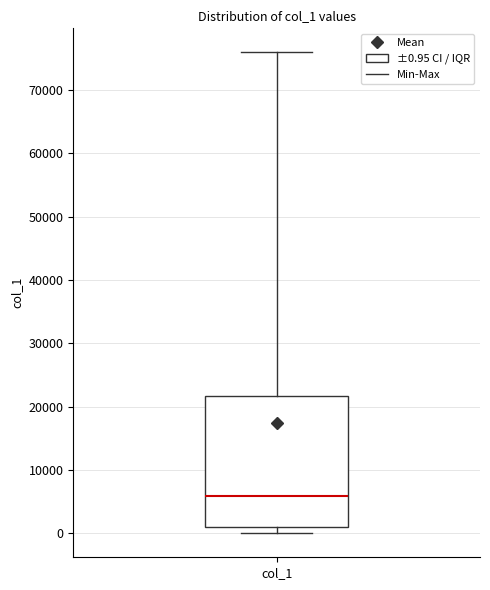

Read this box plot against the y-axis: the position of the median line, the range covered by the box, and the ends of both whiskers. The values are not printed on the chart, so give them approximately, as read against the axis.

median 6000, box 1000 to 22000, whiskers 0 to 76000